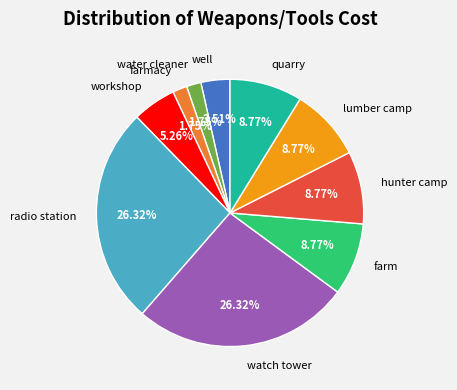

Do farmacy and water cleaner together represent more than half of the pie?

No